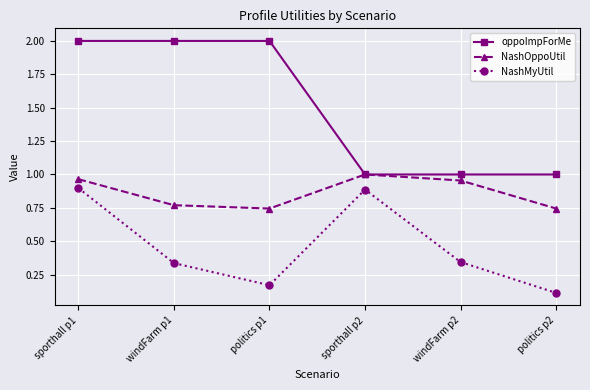

Is it true that oppoImpForMe equals 2.0 at windFarm p1?

True